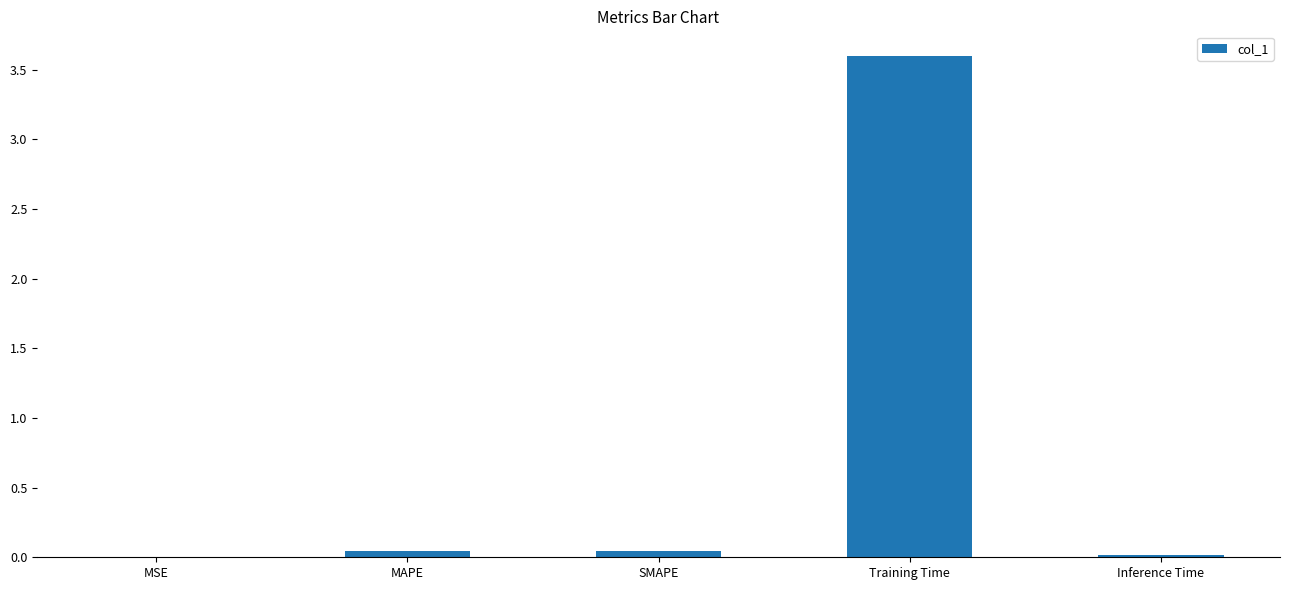

Which category has the highest value across all series?

Training Time